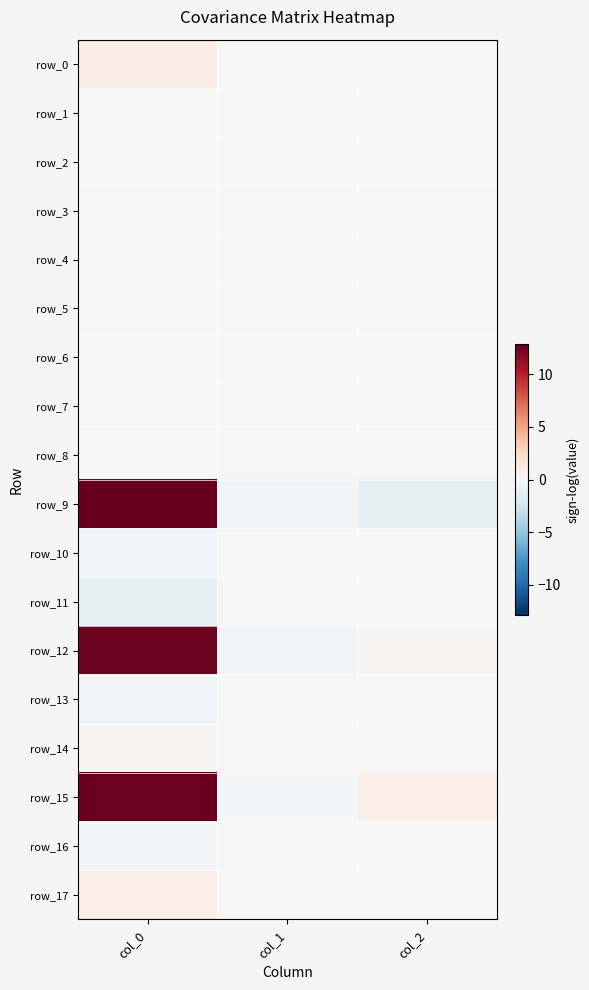

Between col_2 and col_0, which is larger?

col_0